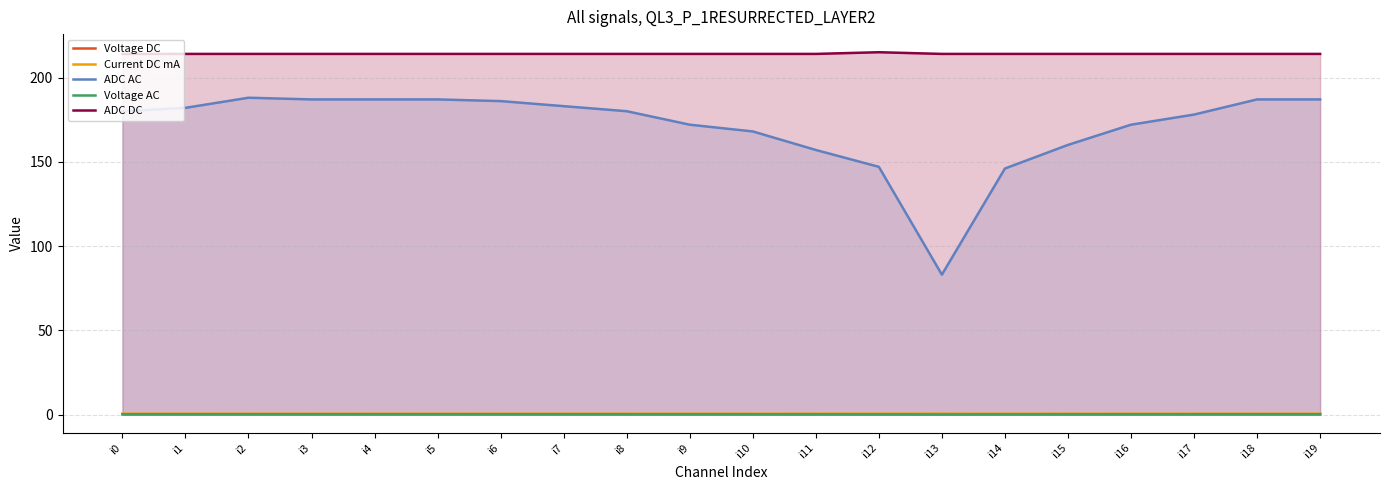

Count the number of categories in the chart.

20